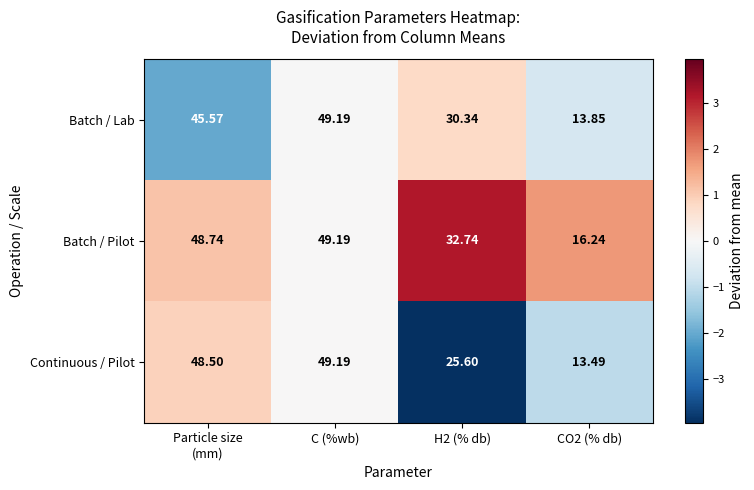

Which series changed the most between H2 (% db) and CO2 (% db)?

Batch / Pilot